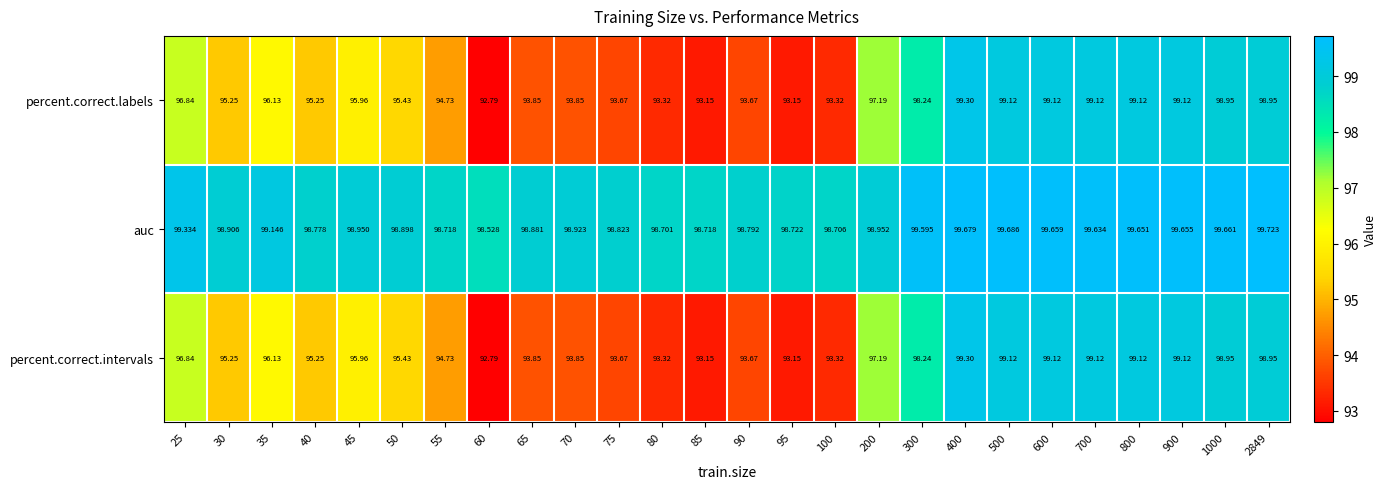

Is the value of auc at 85 greater than the value of percent.correct.intervals at 95?

Yes